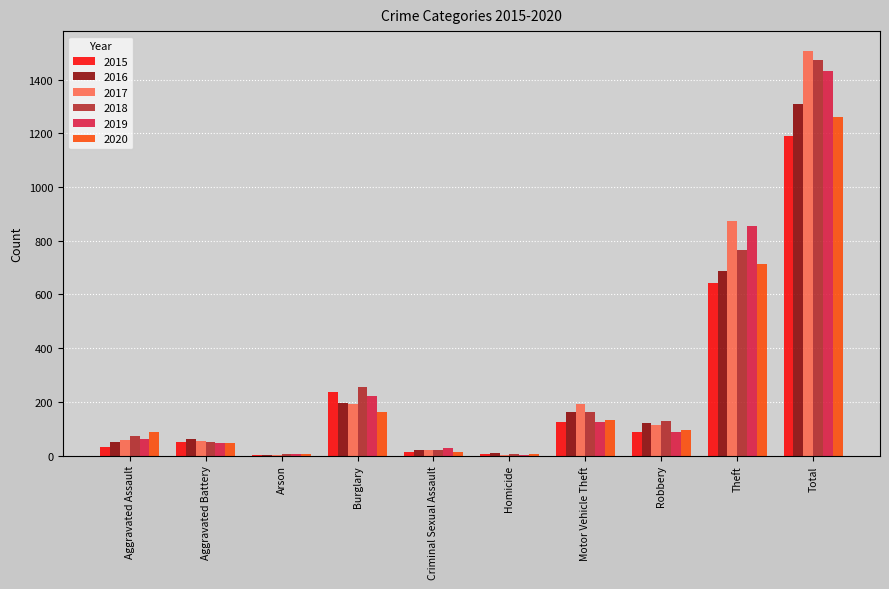

The value of 2019 at Burglary is 221. True or false?

True